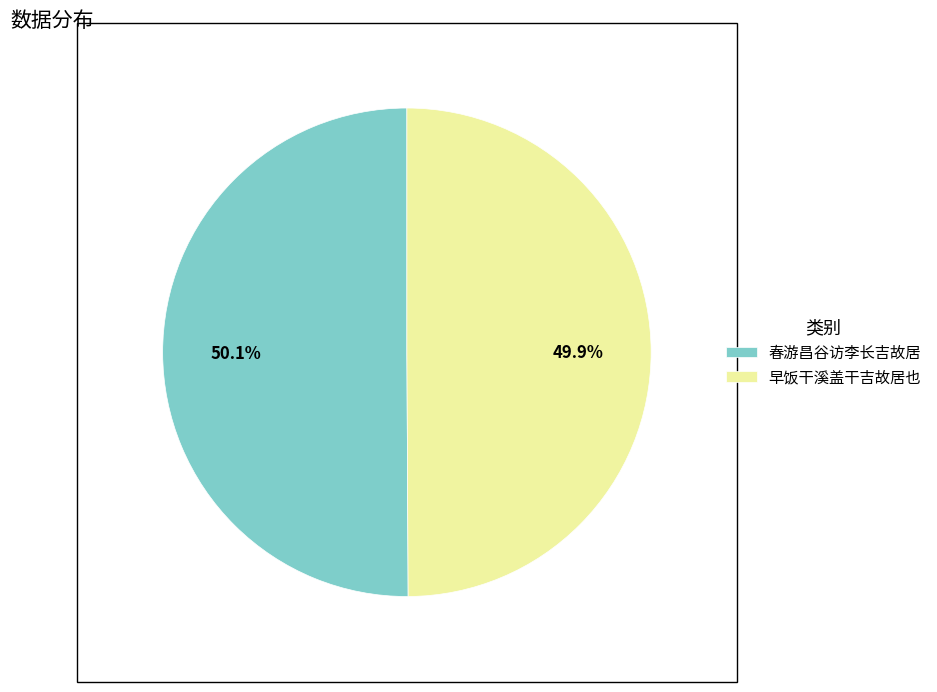

Approximately how many times larger is the value at 春游昌谷访李长吉故居 compared to 早饭干溪盖干吉故居也?

1.0